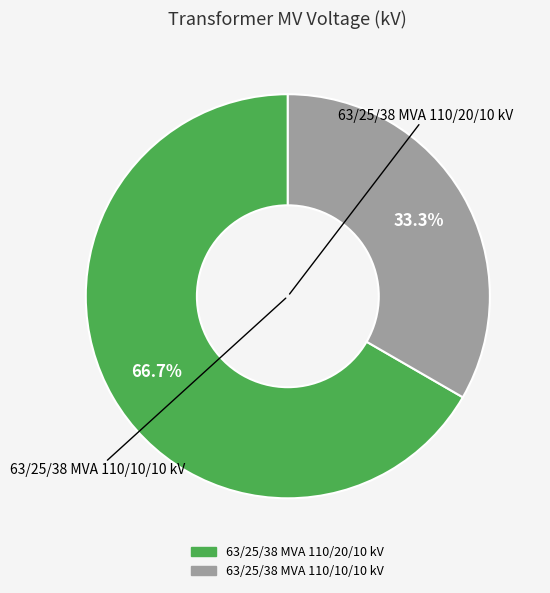

Is there any slice that represents more than half of the pie?

Yes